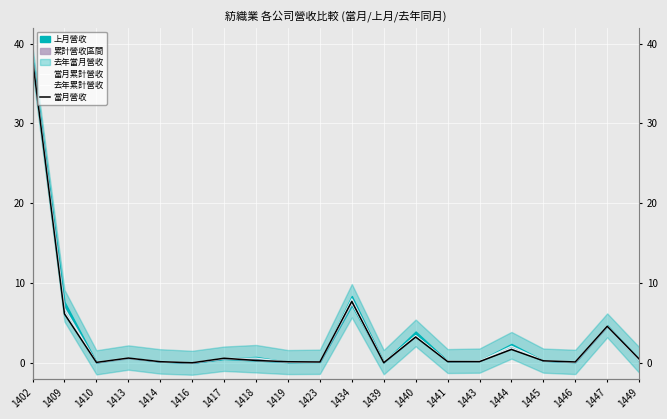

At which category does the chart reach its peak across all series?

1402